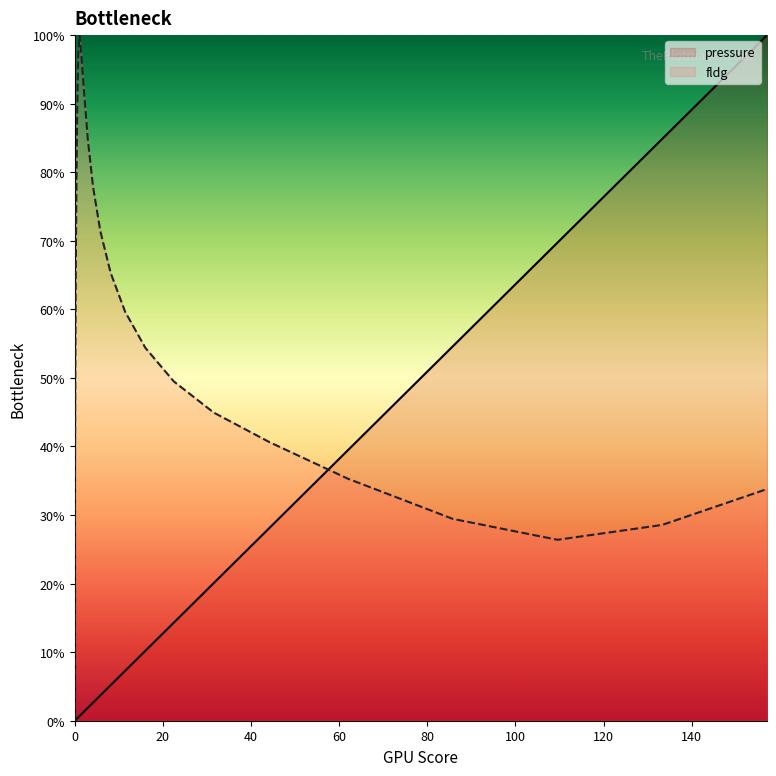

How many times do pressure and fldg cross each other?

1